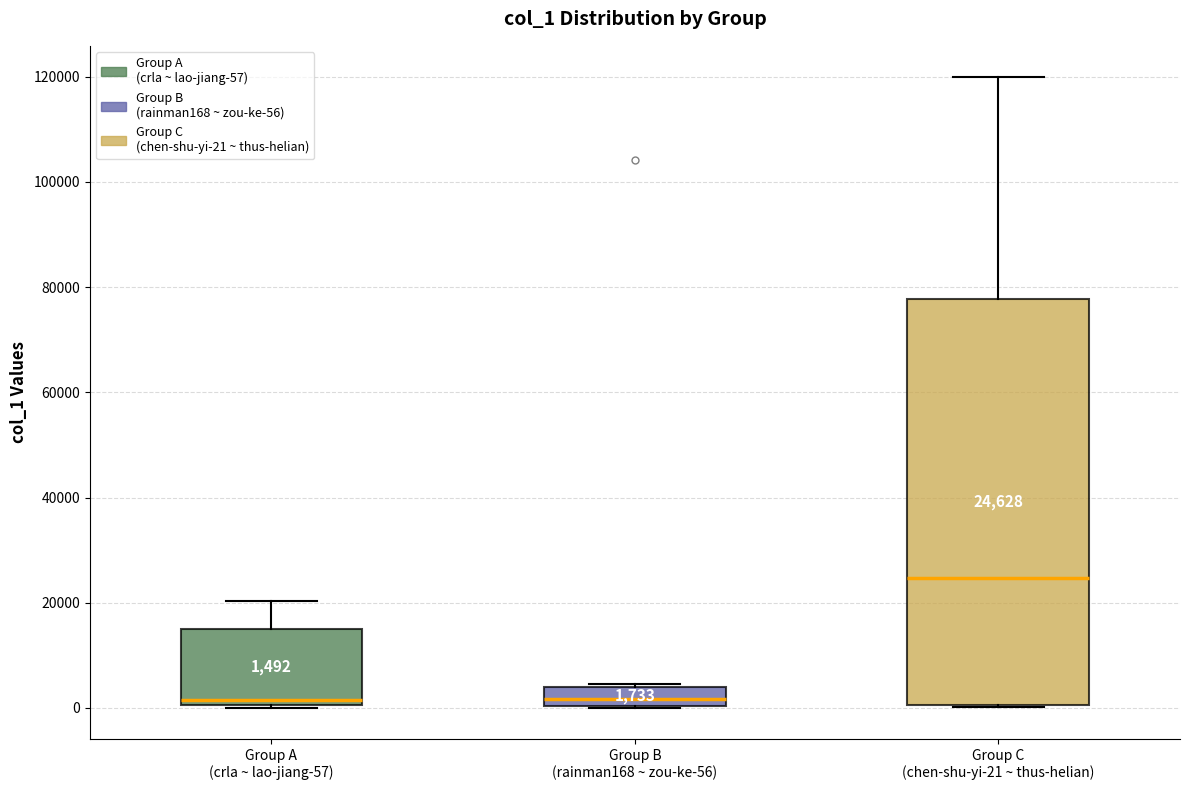

Comparing the boxes themselves (not the whiskers), which one is the tallest?

Group C (chen-shu-yi-21 ~ thus-helian)